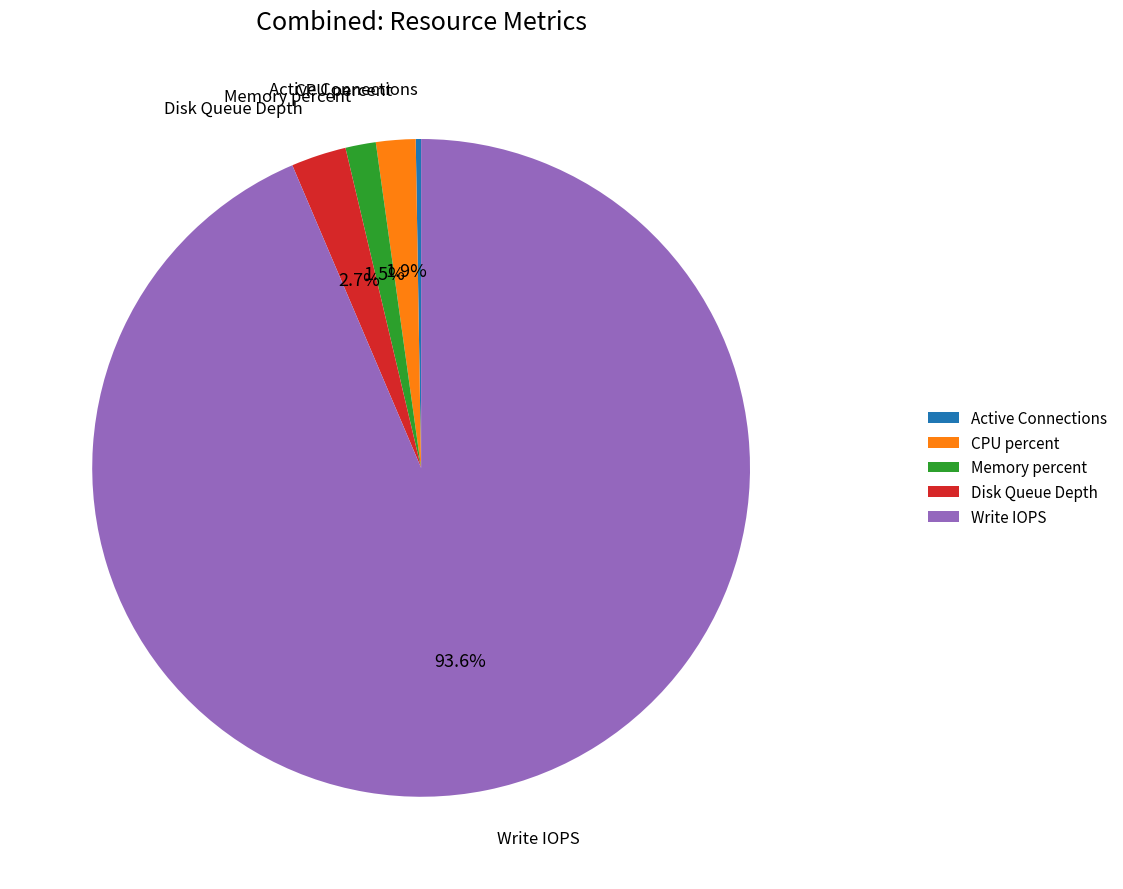

To the nearest percent, what is the average slice percentage?

20%